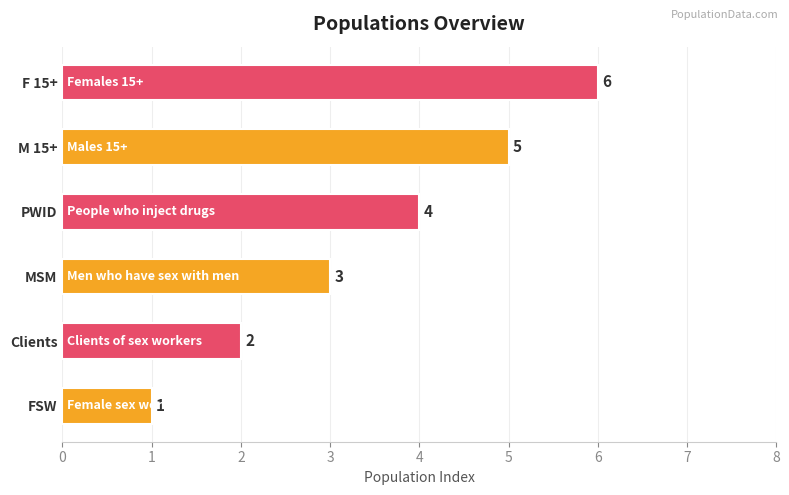

Count the values in the range 2 to 5.

4